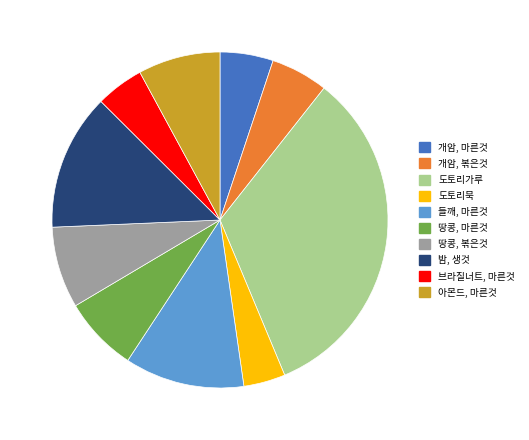

What is the ratio of the value at 아몬드, 마른것 to the value at 땅콩, 마른것?

1.1